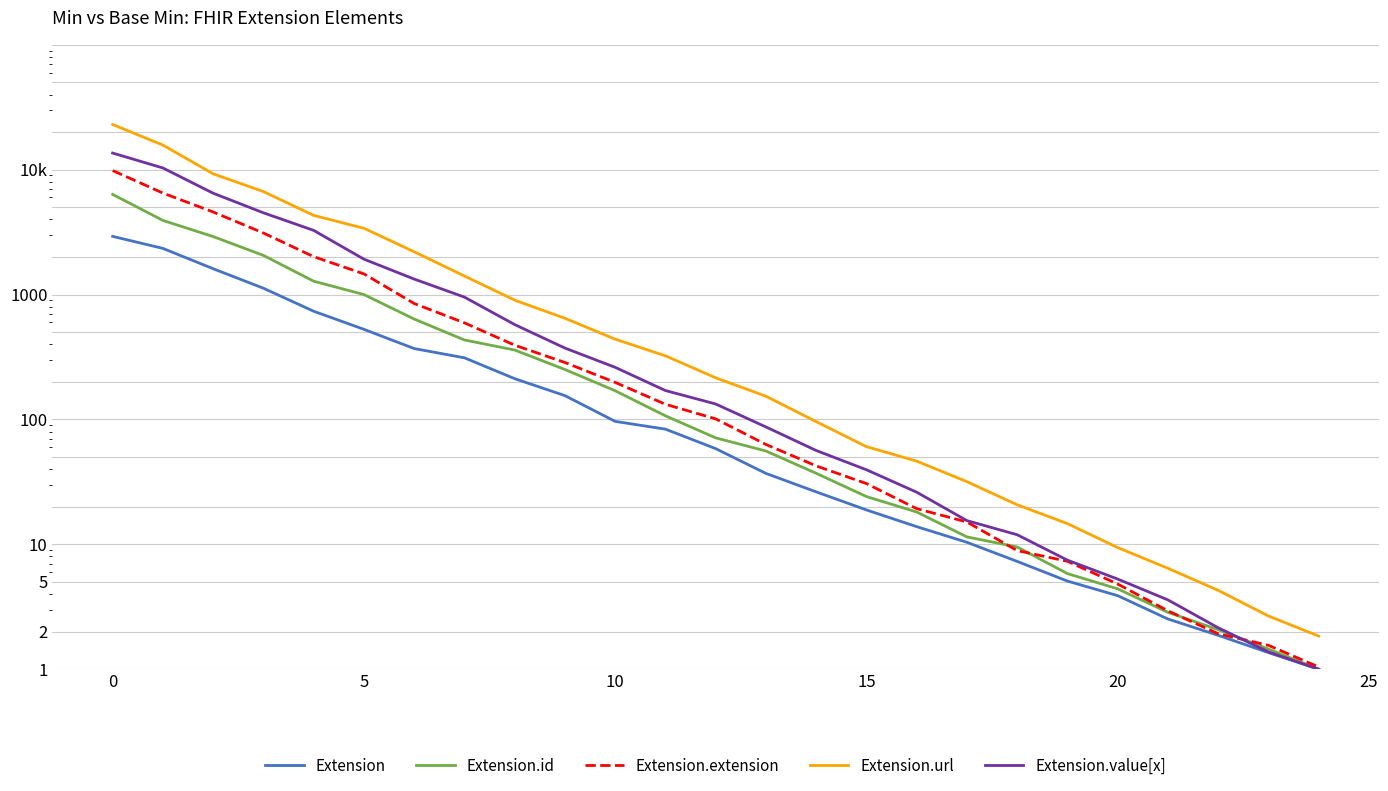

List the series in order of their overall mean, lowest first.

Extension, Extension.id, Extension.extension, Extension.value[x], Extension.url